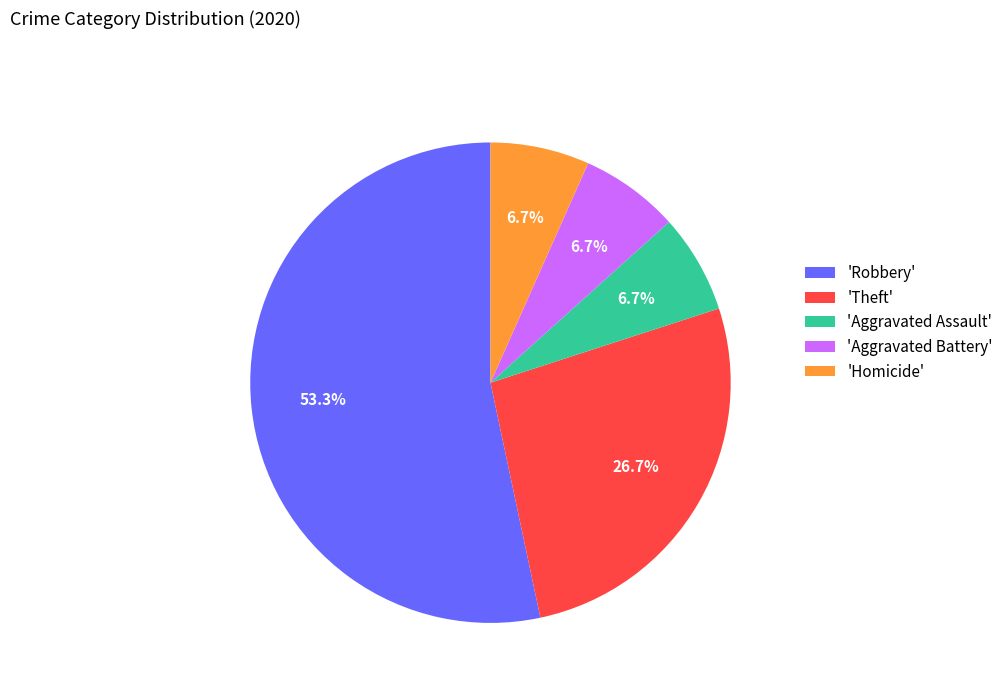

Is the sum of 'Aggravated Assault' and 'Theft' greater than half?

No